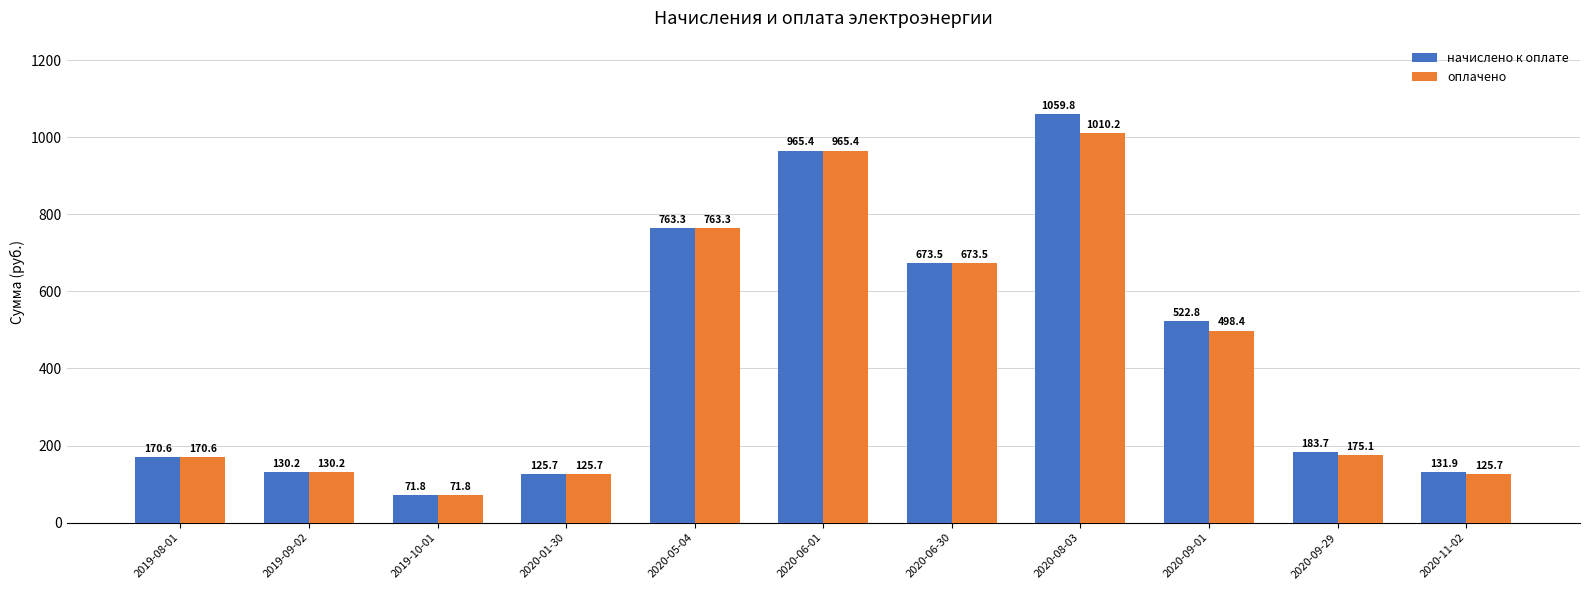

How many groups of bars are there?

11